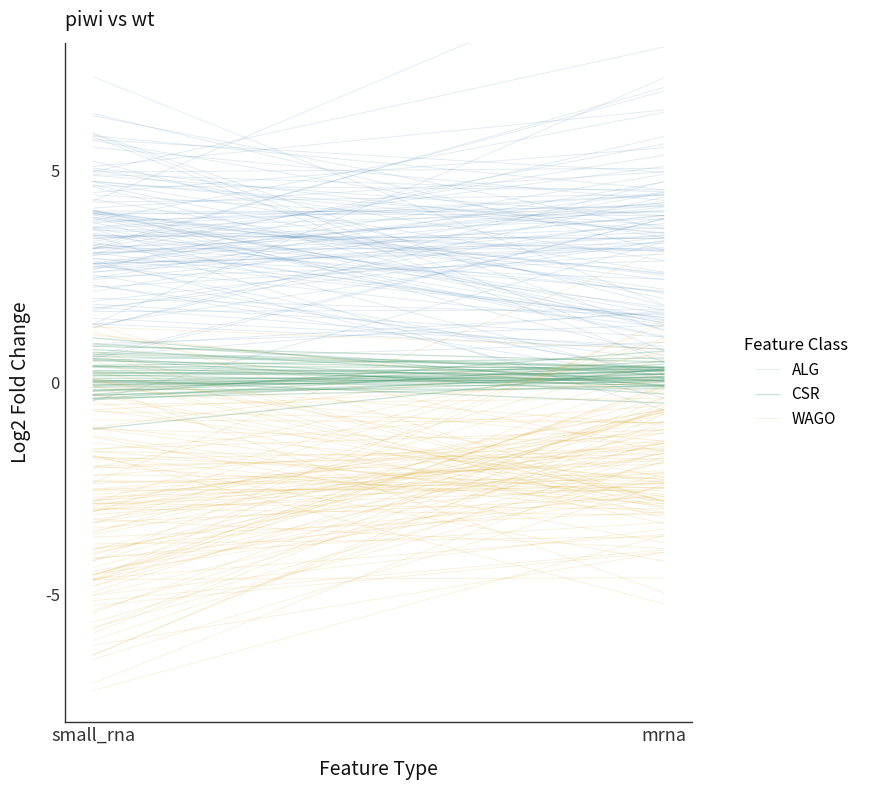

Rank the series by their maximum value, from highest to lowest.

ALG, CSR, WAGO